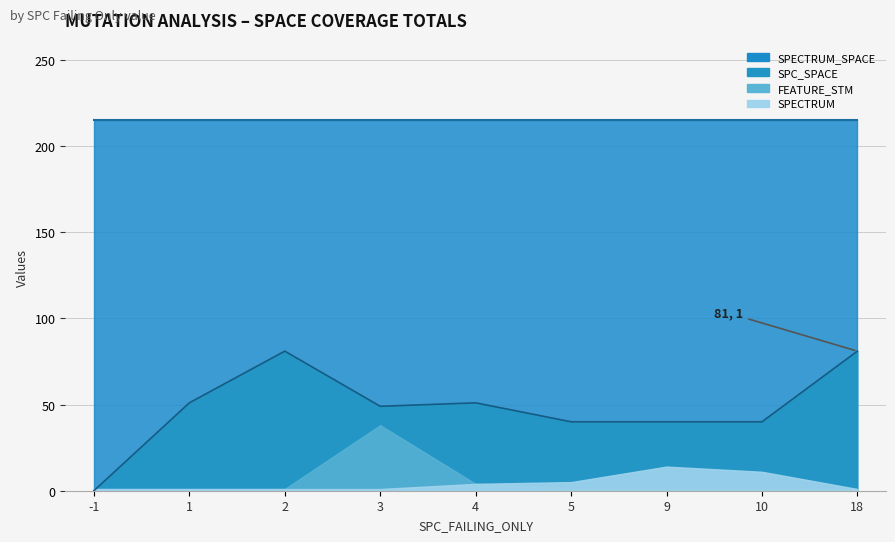

Where is the first local maximum for FEATURE_STM?

3